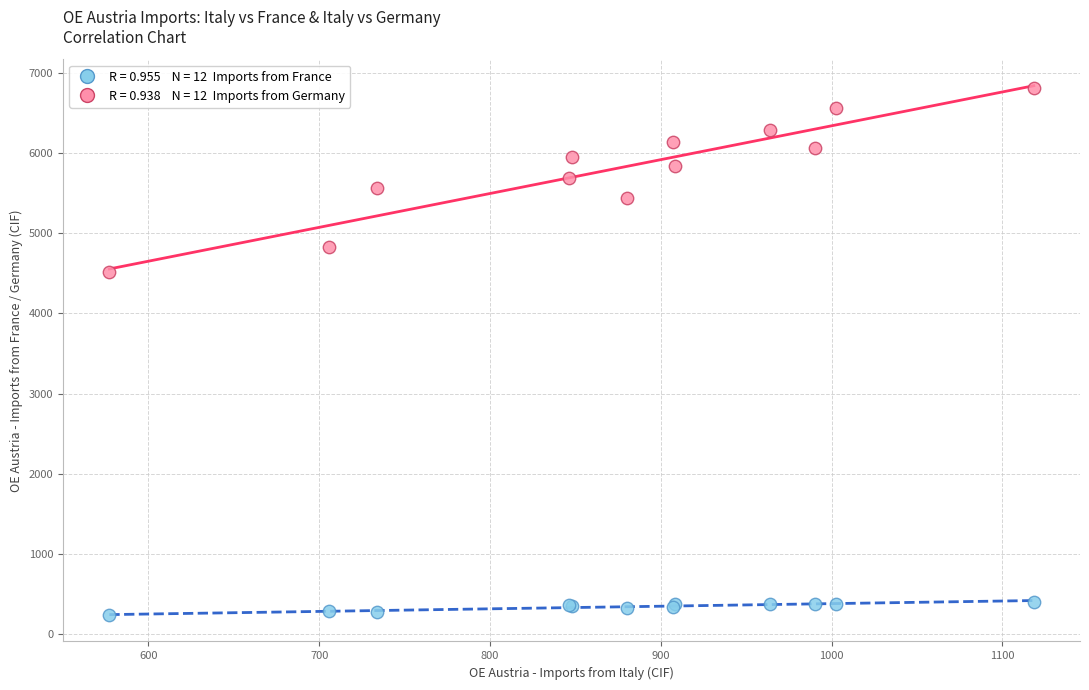

Across all series, what Y value is closest to 3523?

4517.2